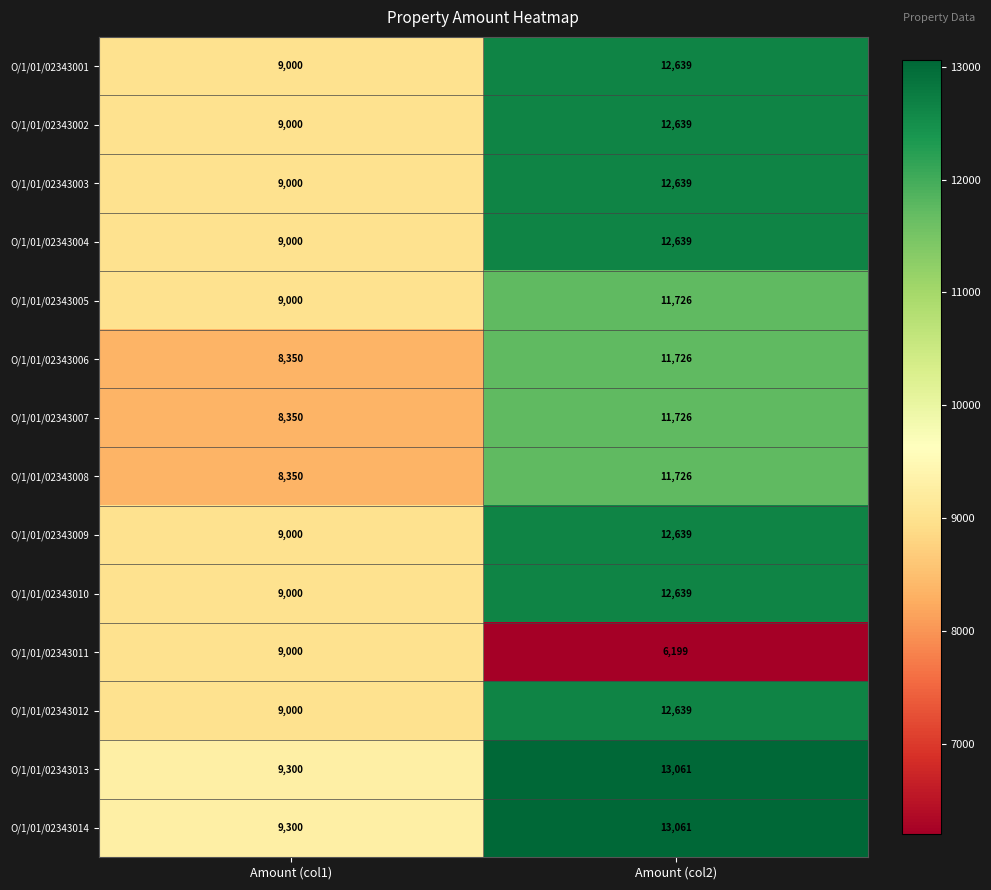

What is the lowest value of the O/1/01/02343010 series?

9000